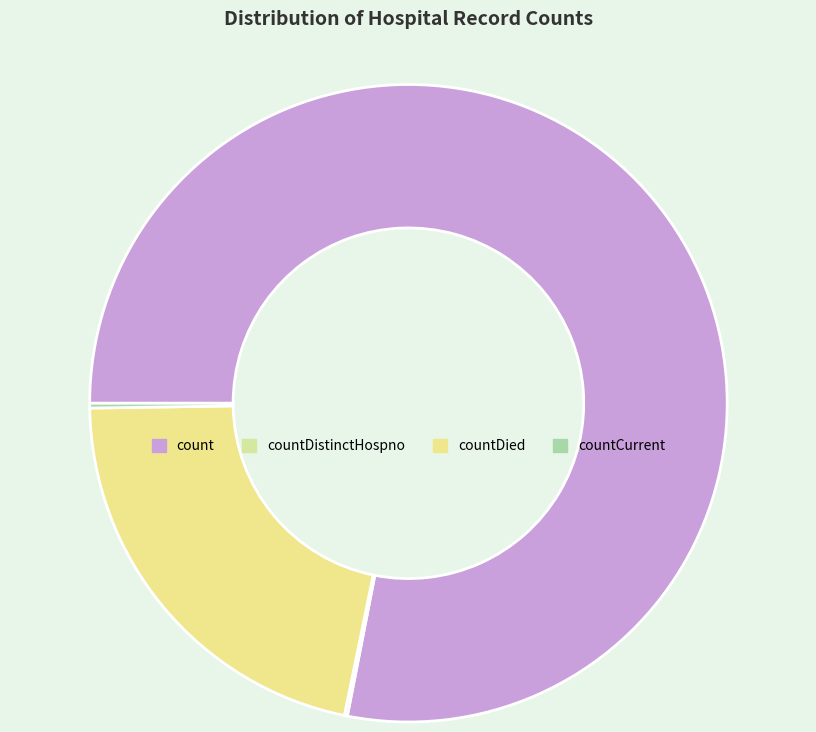

True or false: count accounts for 78% of the total.

True